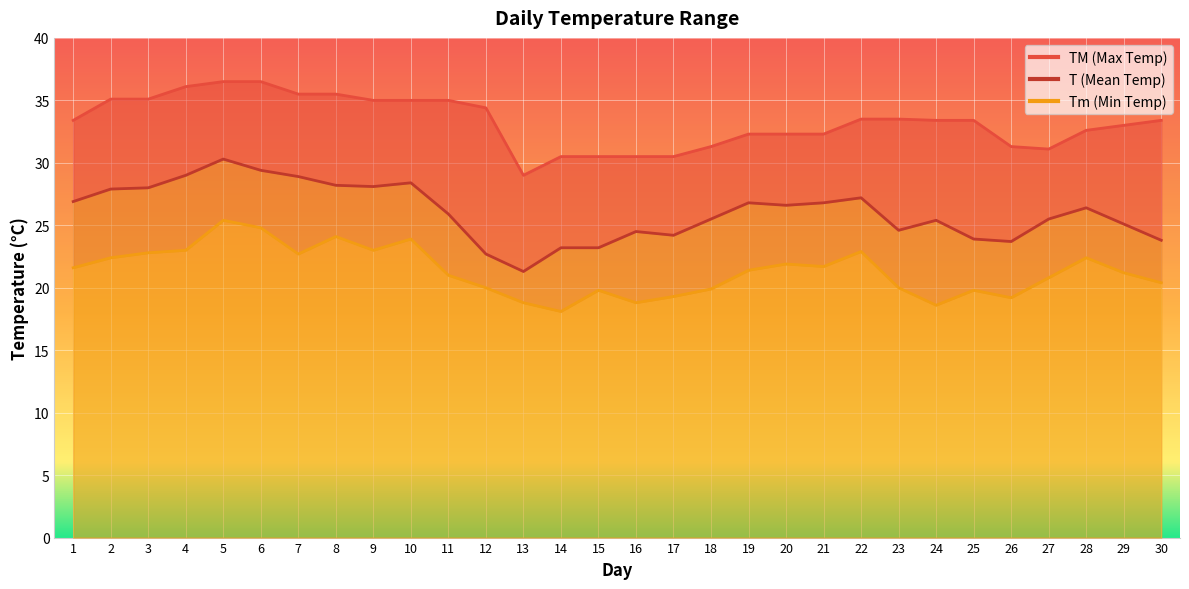

How many categories are shown in the chart?

30